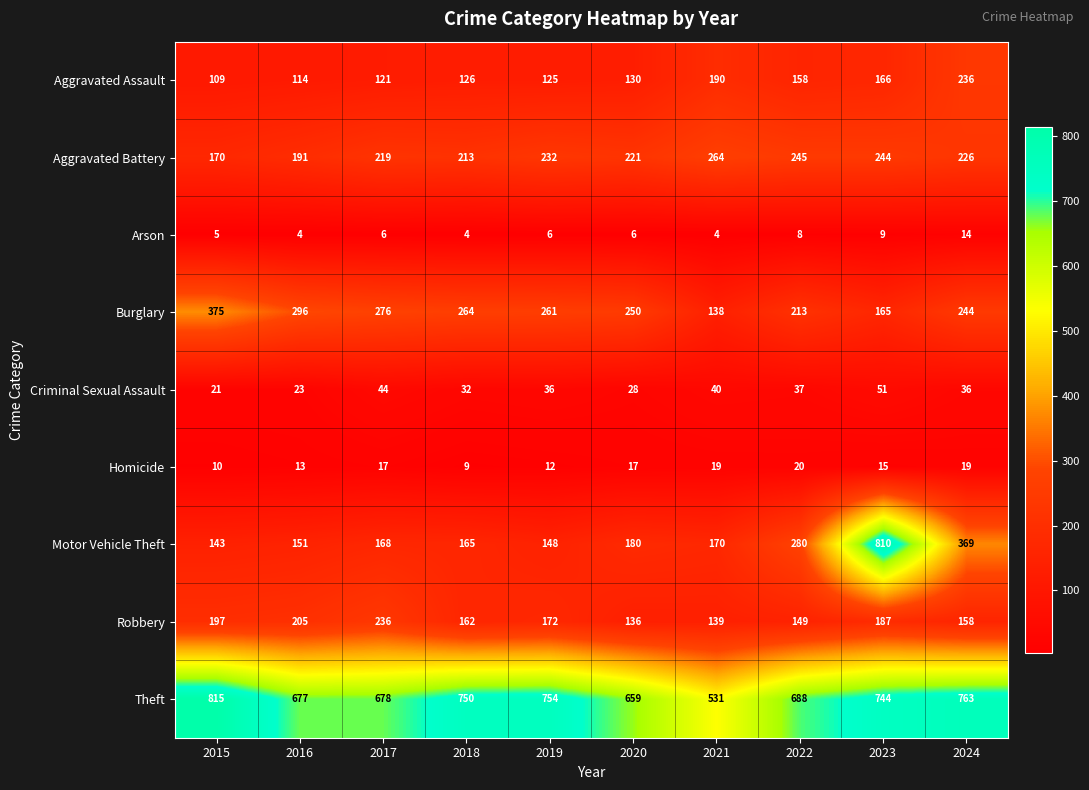

Is the value of Motor Vehicle Theft at 2018 greater than the value of Aggravated Battery at 2018?

No